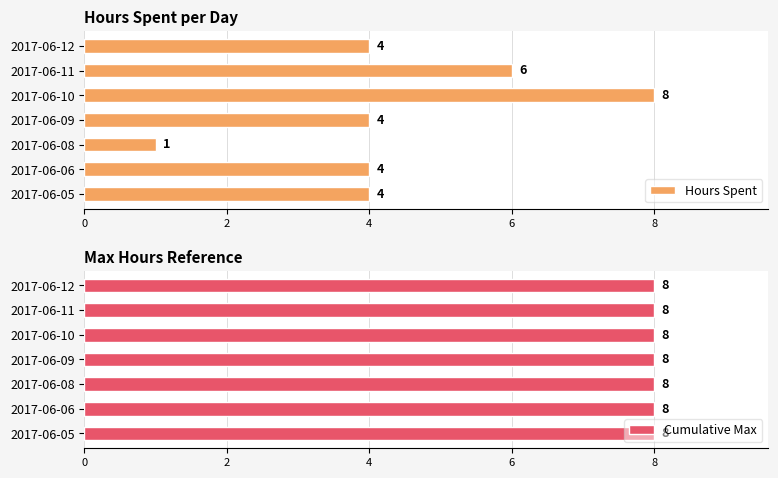

What value does the Hours Spent series have at 2017-06-12?

4